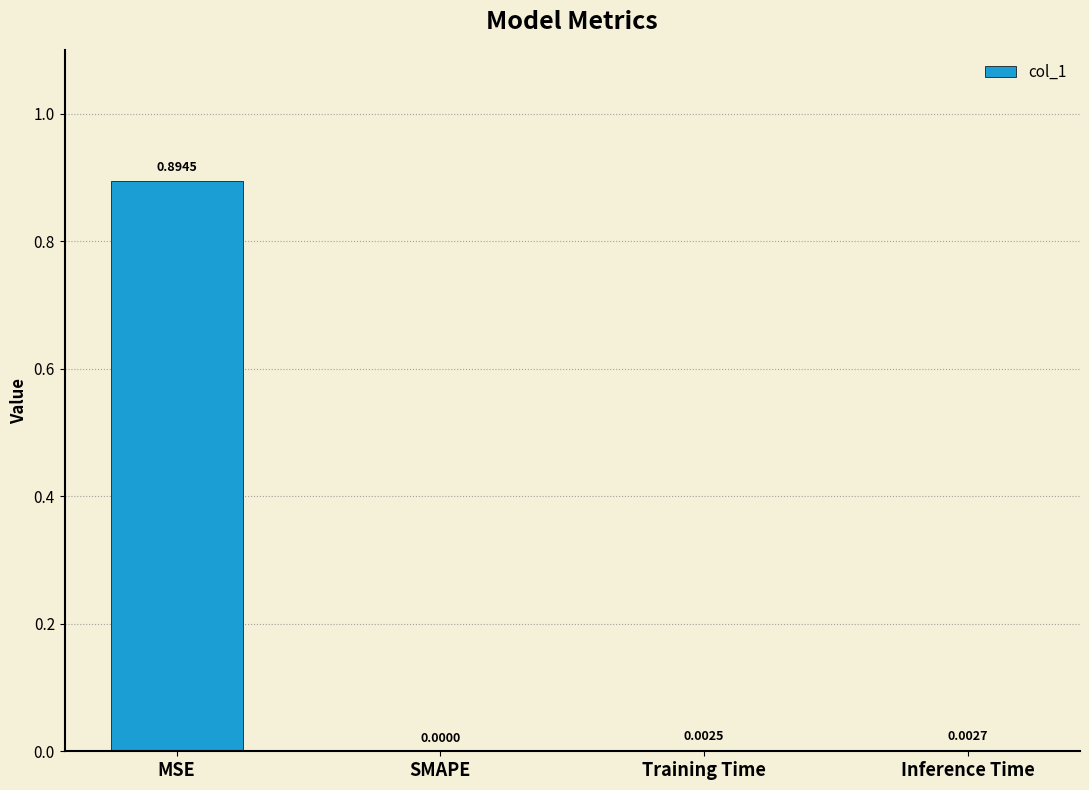

The chart shows a value of 0.0 at Training Time. True or false?

True